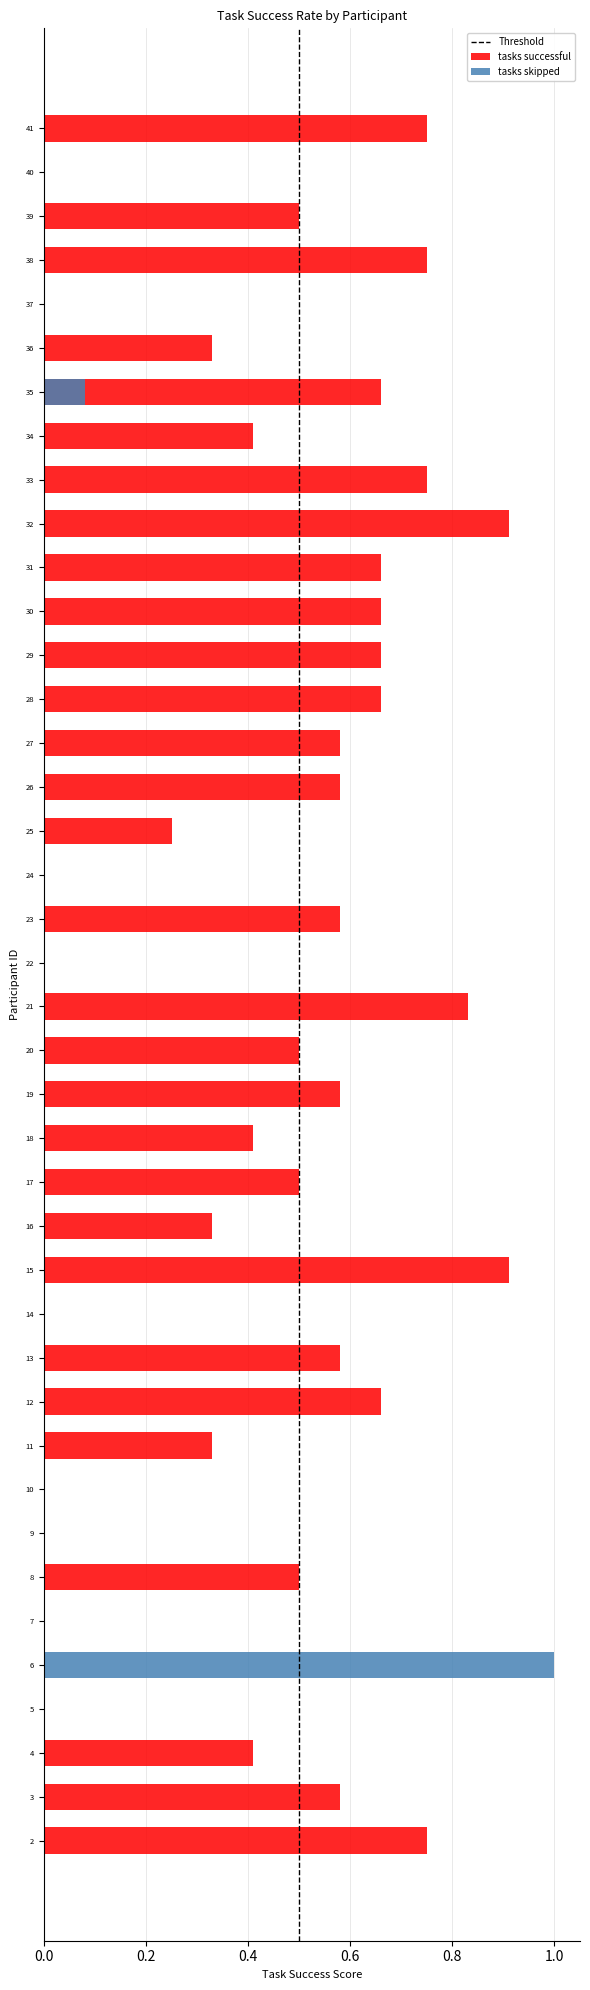

How many bars are there in total?

80